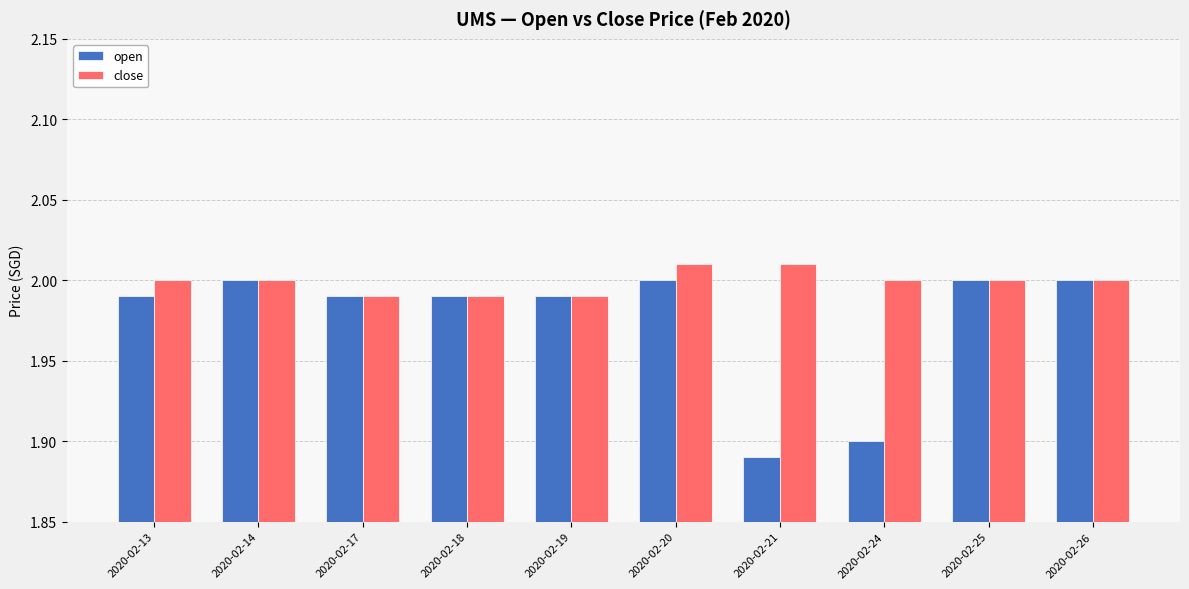

At which category is the sum across all series the highest?

2020-02-20